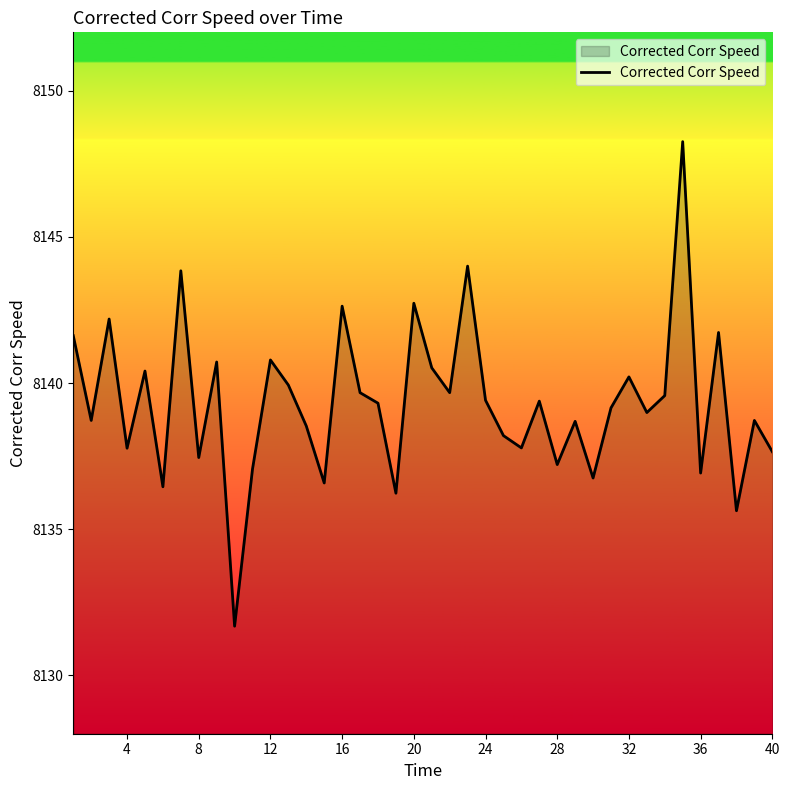

What is the difference between the maximum and minimum values?

16.6